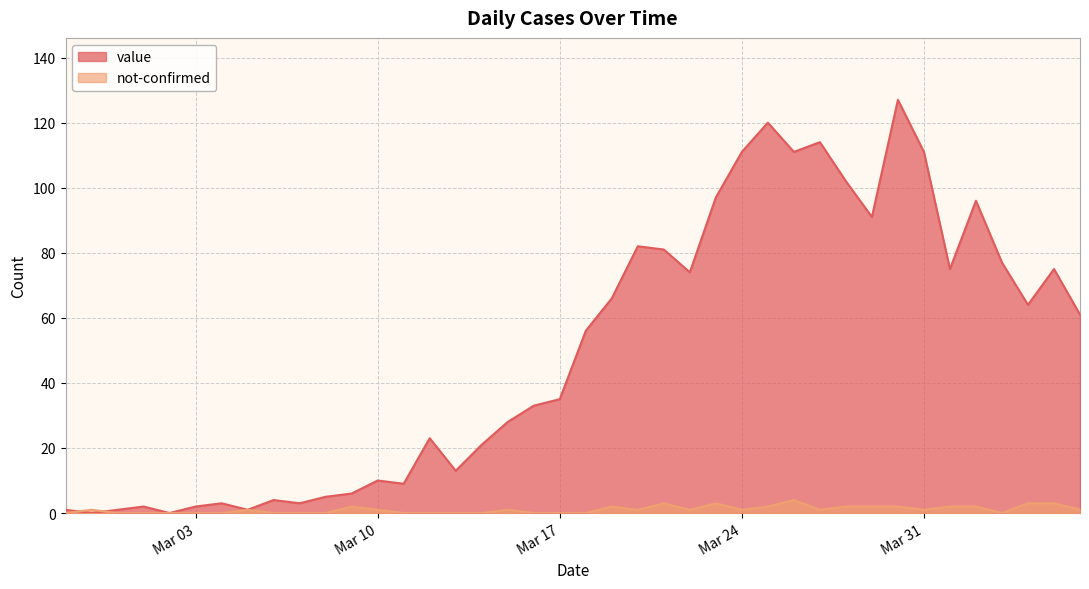

What is the label of the 29th point from the left?

2020-03-26